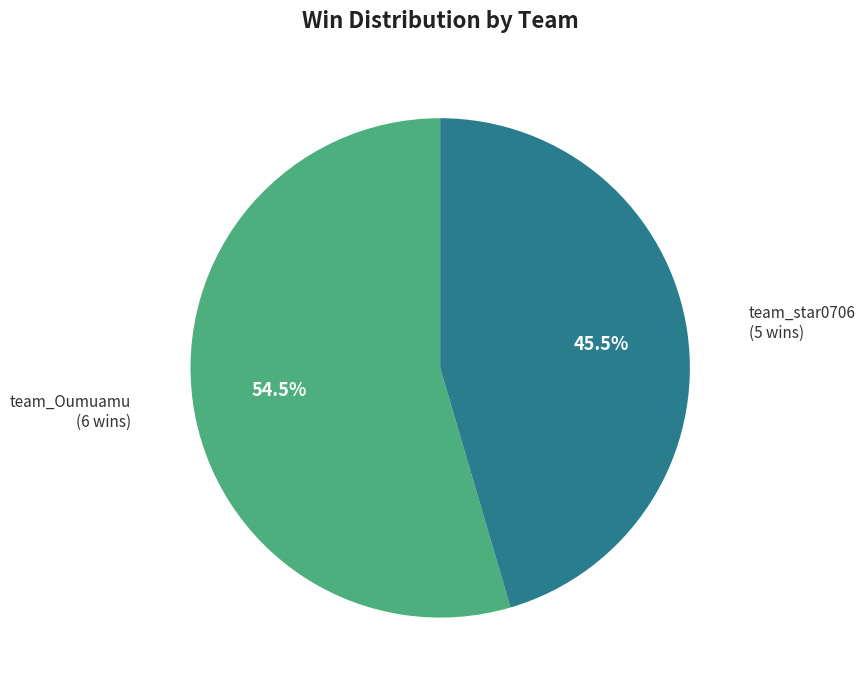

To the nearest percent, what is the combined percentage of team_star0706 and team_Oumuamu?

100%